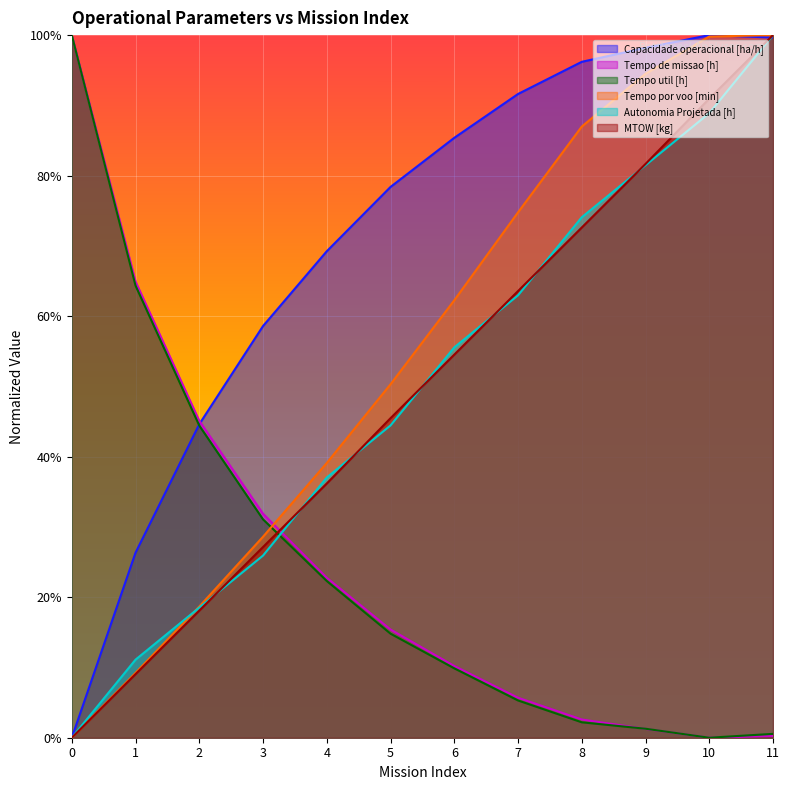

How many values in Tempo por voo [min] are above zero?

11